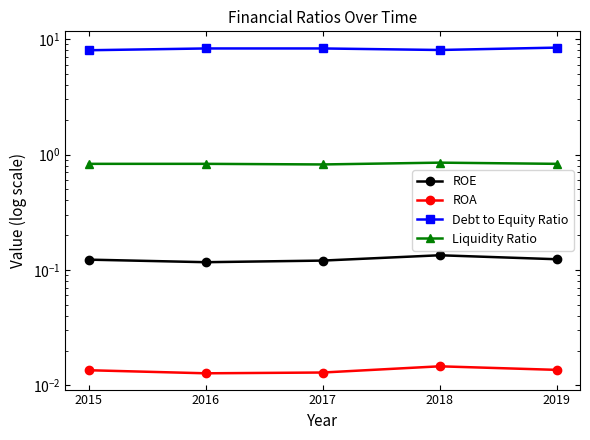

At 2017, list the series in order from largest to smallest.

Debt to Equity Ratio, Liquidity Ratio, ROE, ROA